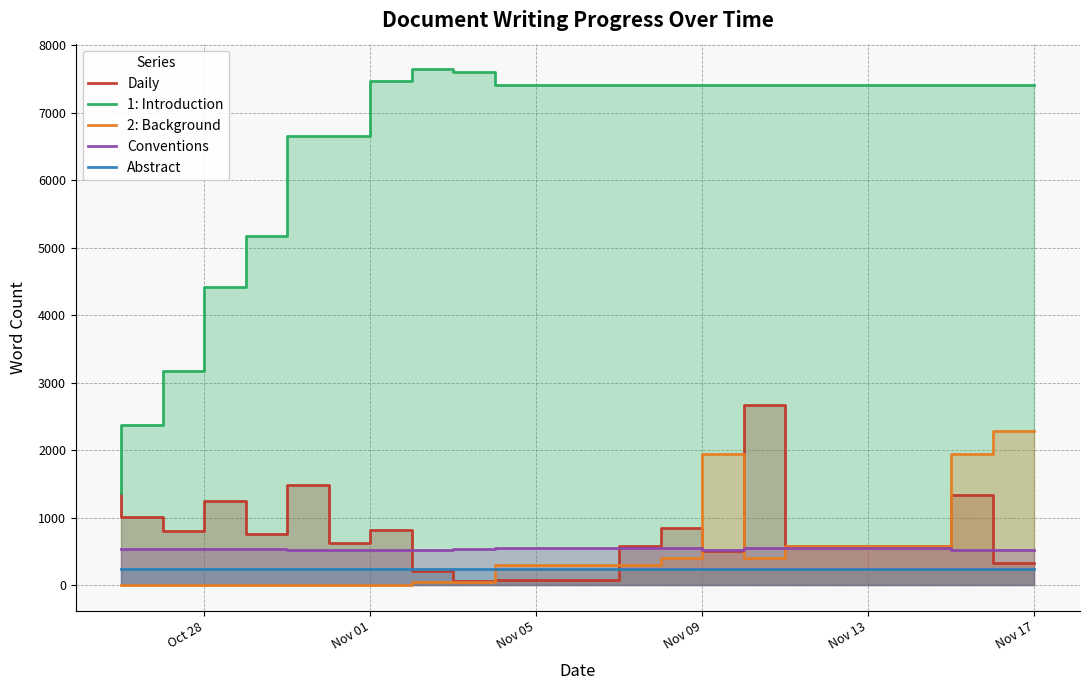

Which series has the widest spread of values?

1: Introduction